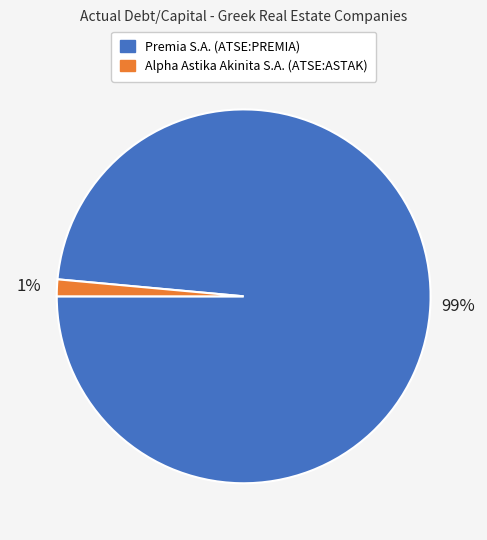

Between Alpha Astika Akinita S.A. (ATSE:ASTAK) and Premia S.A. (ATSE:PREMIA), which is larger?

Premia S.A. (ATSE:PREMIA)